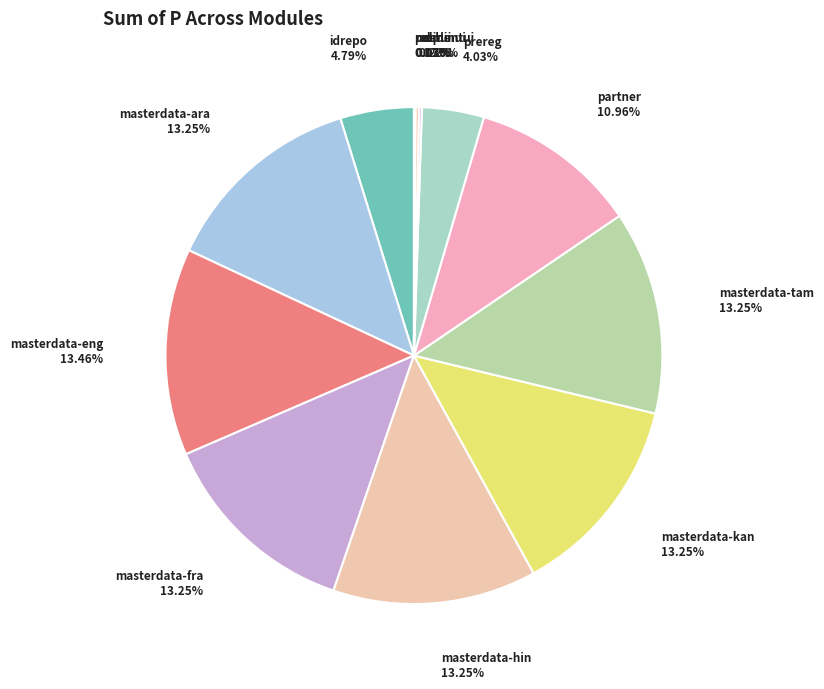

Is the sum of masterdata-tam and masterdata-kan greater than half?

No